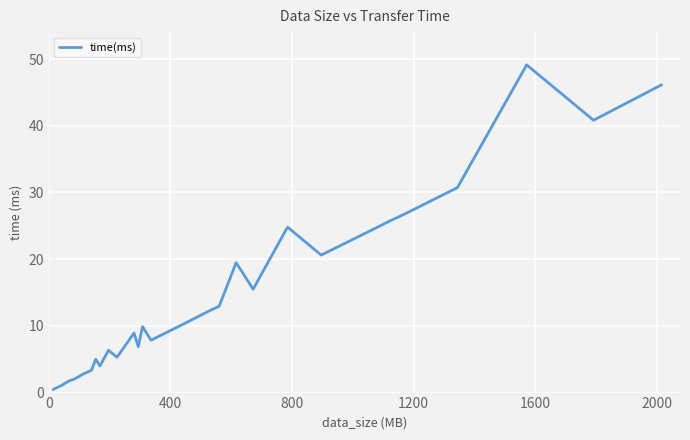

What is the greatest value displayed?

49.1